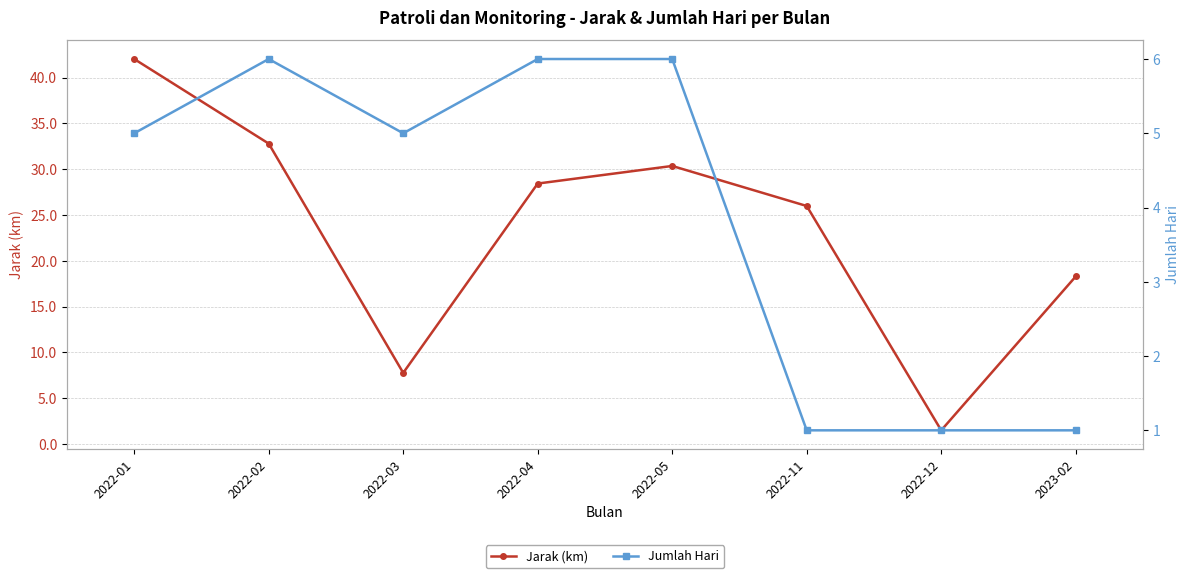

In Jumlah Hari, how many points are higher than both neighbors (excluding endpoints)?

1